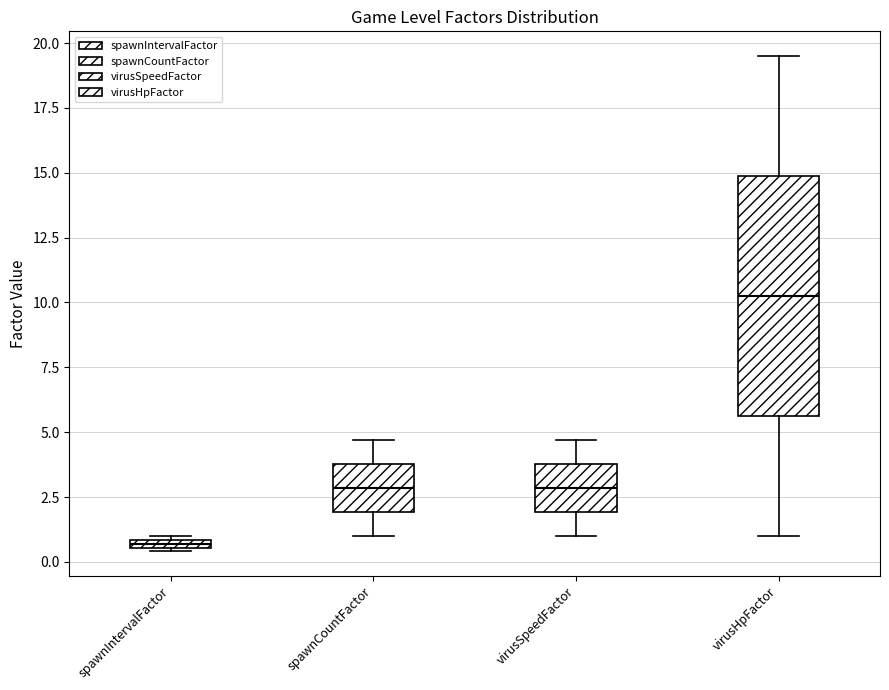

Comparing the boxes themselves (not the whiskers), which one is the tallest?

virusHpFactor